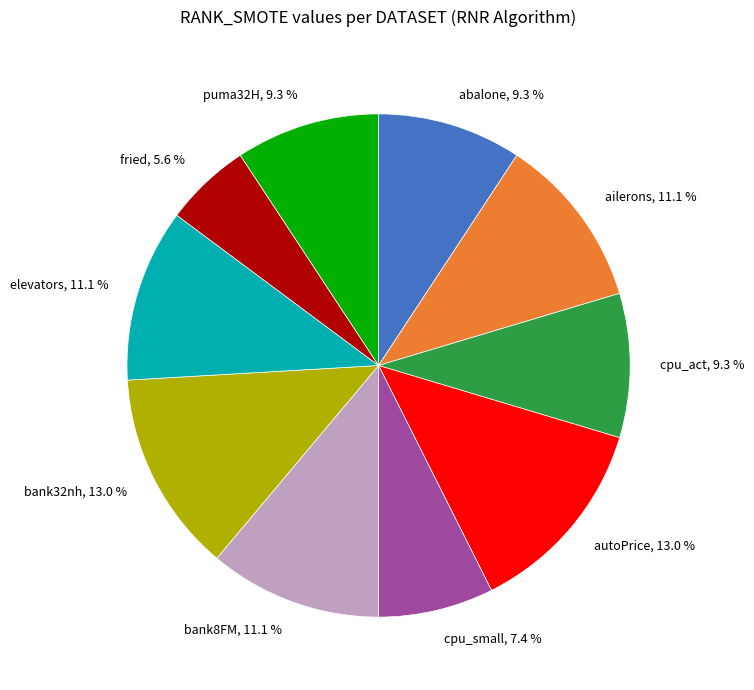

What is the smallest slice in the pie chart?

fried